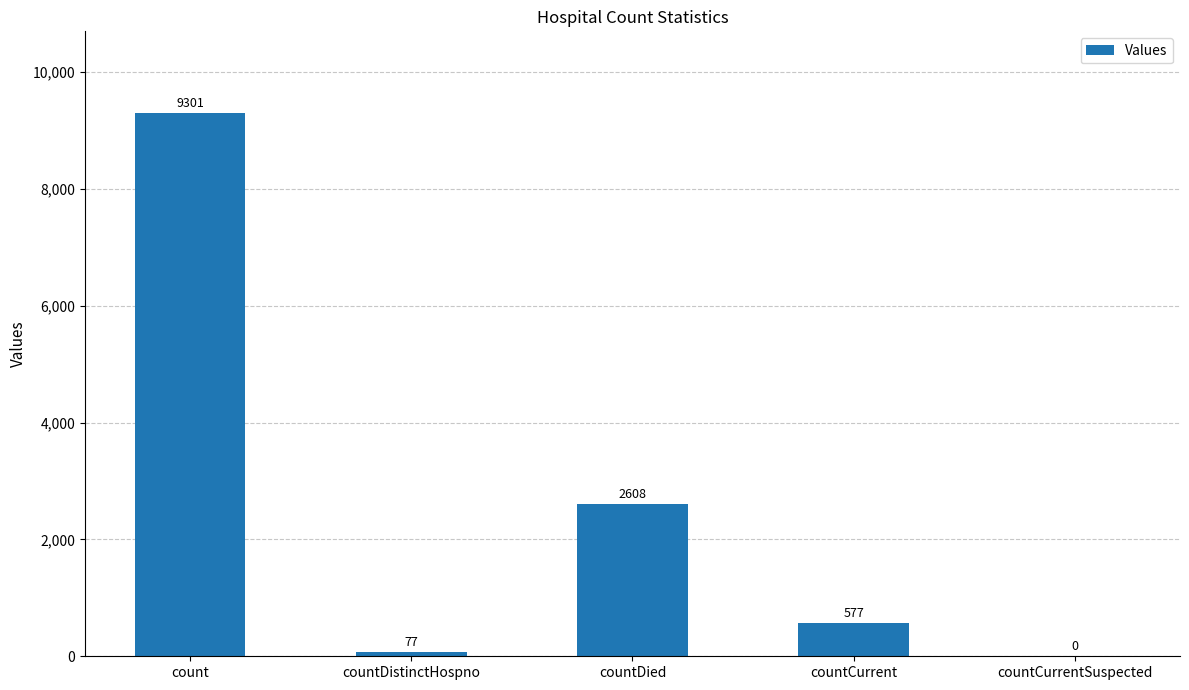

Reading right to left, extract all data points from this chart.

countCurrentSuspected=0	countCurrent=577	countDied=2608	countDistinctHospno=77	count=9301